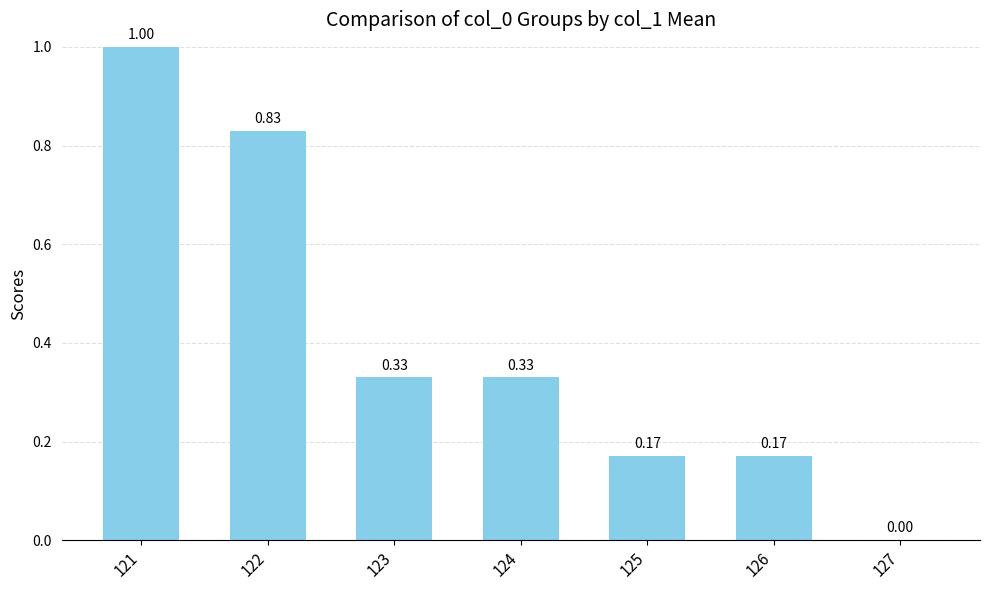

Which has a higher value, 124 or 127?

124